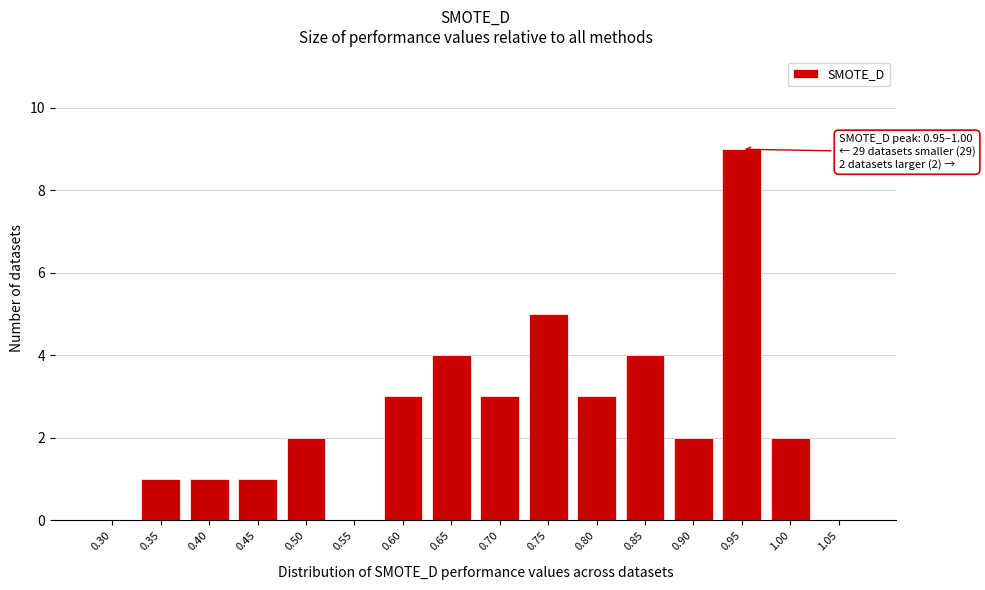

Reading right to left, extract all data points from this chart.

1.05=0	1.00=2	0.95=9	0.90=2	0.85=4	0.80=3	0.75=5	0.70=3	0.65=4	0.60=3	0.55=0	0.50=2	0.45=1	0.40=1	0.35=1	0.30=0